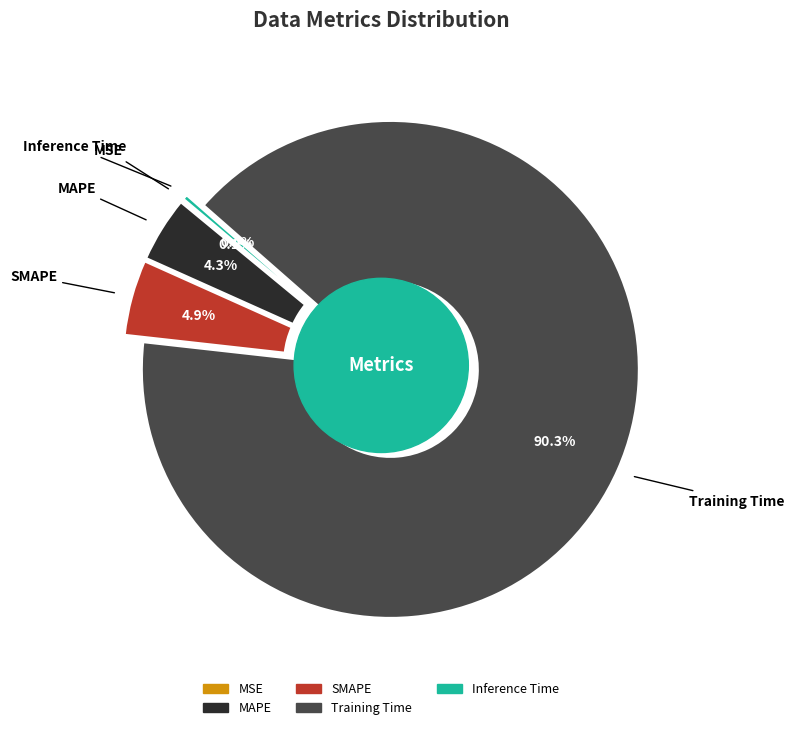

To the nearest percent, what is the difference between the largest and smallest slice percentages?

90%